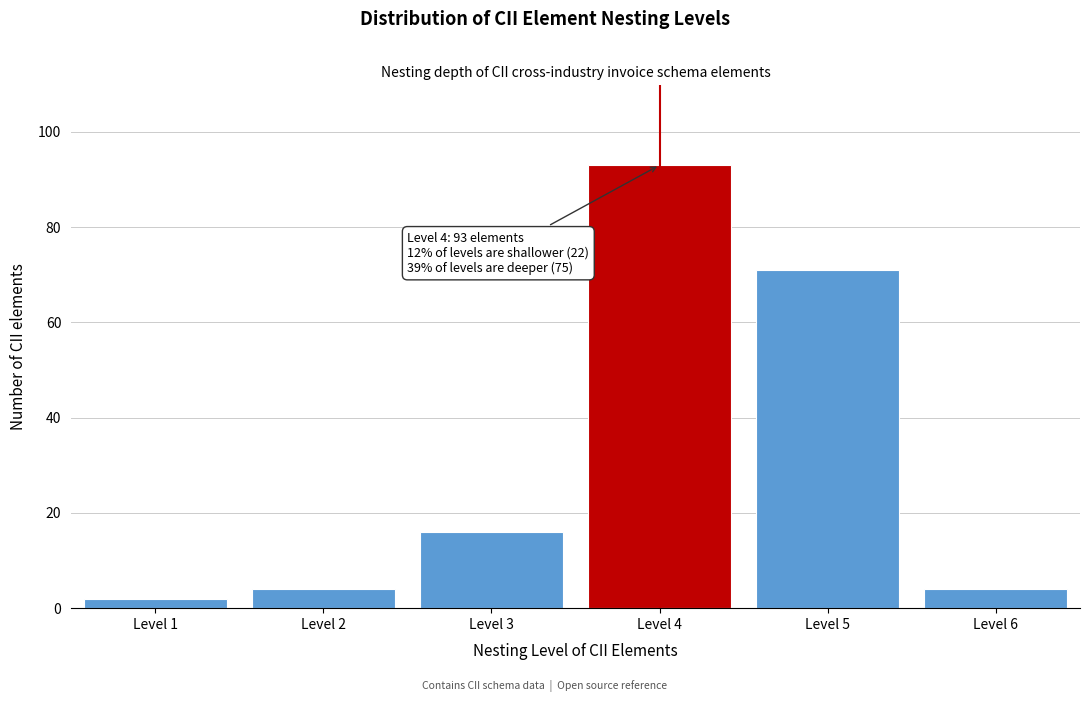

Reading left to right, what are all the values shown in this chart?

Level 1=2	Level 2=4	Level 3=16	Level 4=93	Level 5=71	Level 6=4